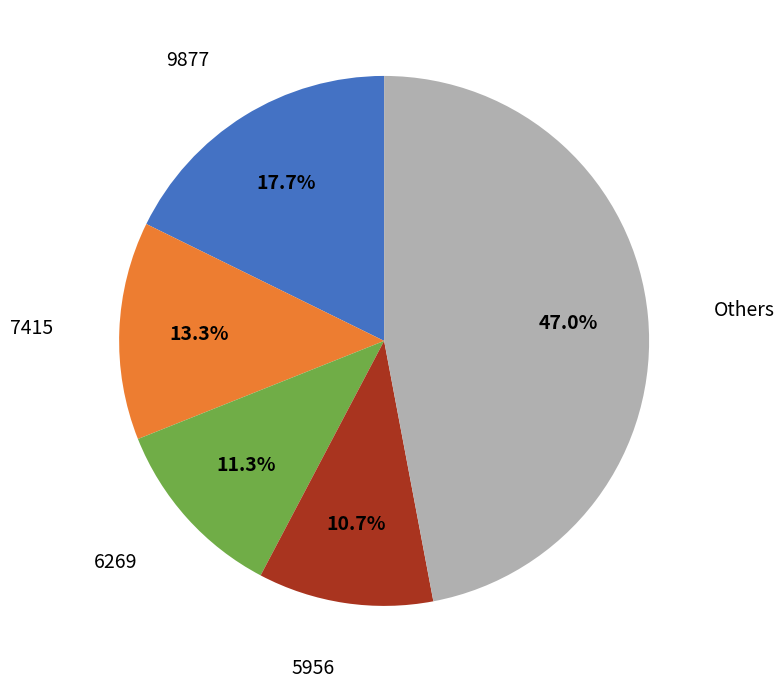

How many slices are in this pie chart?

5